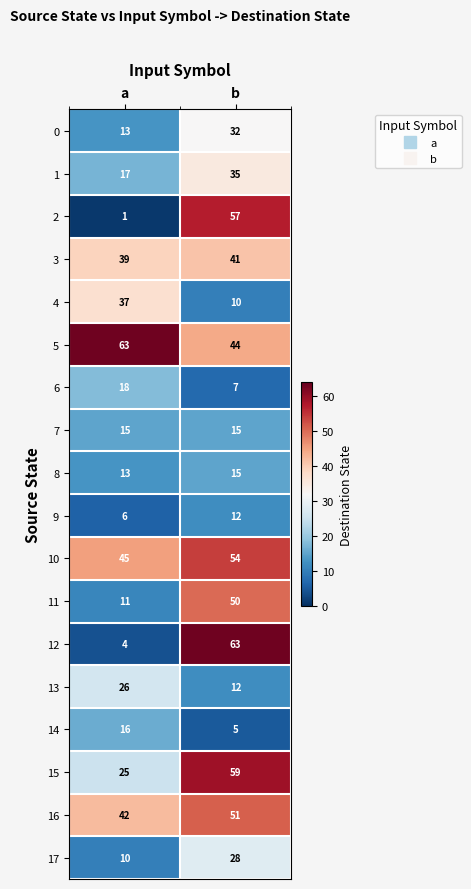

What is the greatest value displayed?

63